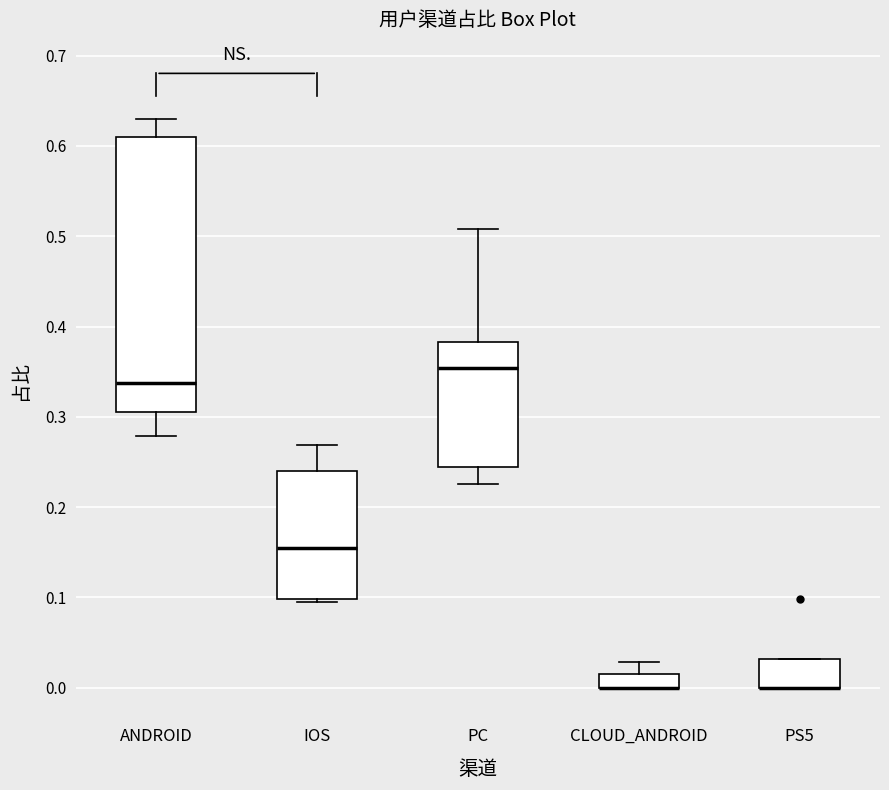

Reading left to right, transcribe this box plot: for each box, give where its median line is, the range the box spans, and where its two whiskers end, as read against the y-axis. The values are not printed on the chart, so give them approximately, as read against the axis.

ANDROID: median 0.34, box 0.31 to 0.61, whiskers 0.28 to 0.63
IOS: median 0.16, box 0.10 to 0.24, whiskers 0.09 to 0.27
PC: median 0.35, box 0.24 to 0.38, whiskers 0.23 to 0.51
CLOUD_ANDROID: median 0.00 (drawn on the box's lower edge), box 0.00 to 0.02, whiskers 0.00 to 0.03
PS5: median 0.00 (drawn on the box's lower edge), box 0.00 to 0.03, whiskers 0.00 to 0.03